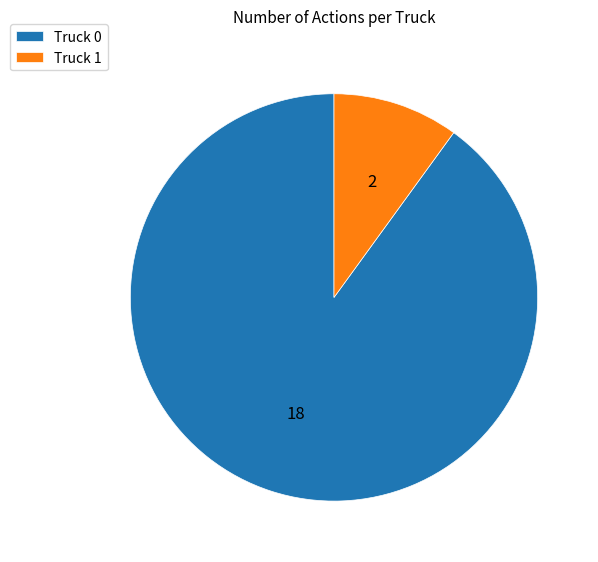

Does any single category account for the majority?

Yes